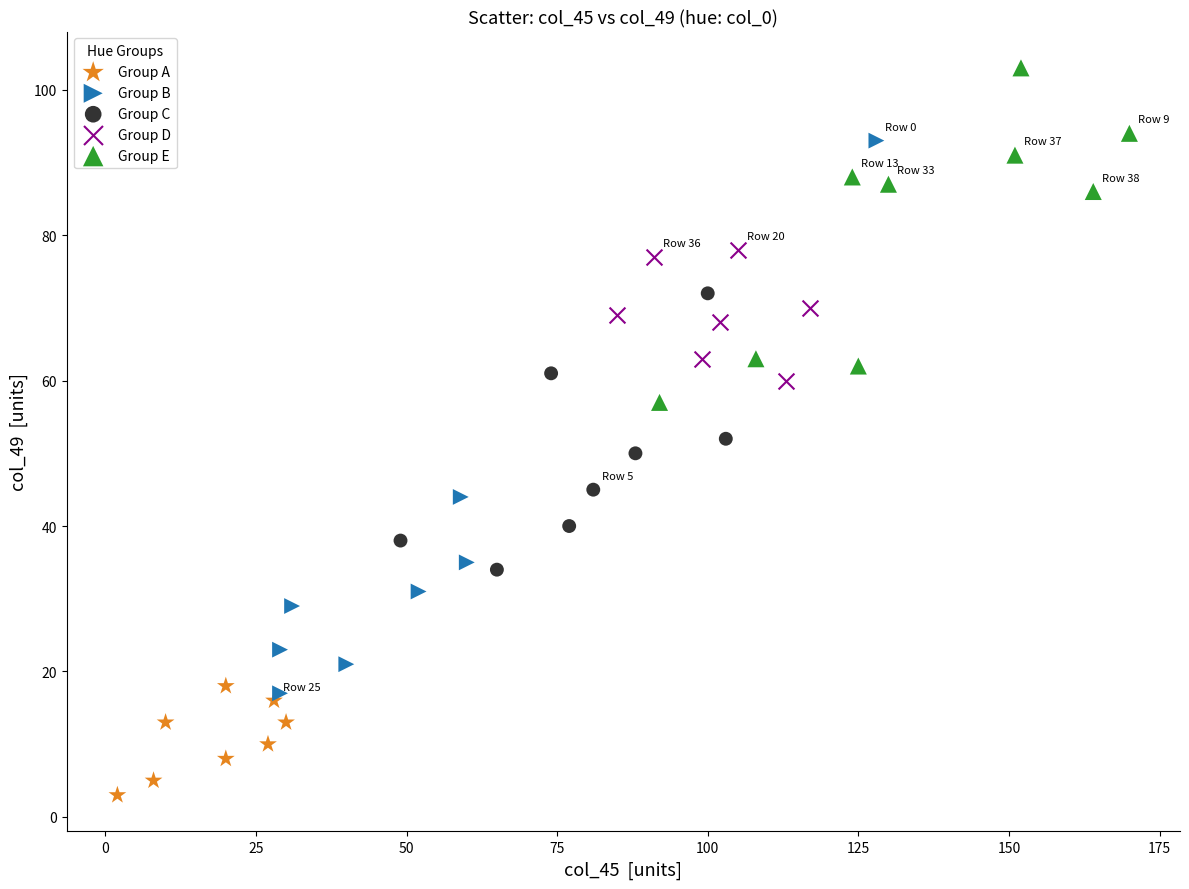

Which series has the largest Y range (max minus min)?

Group B